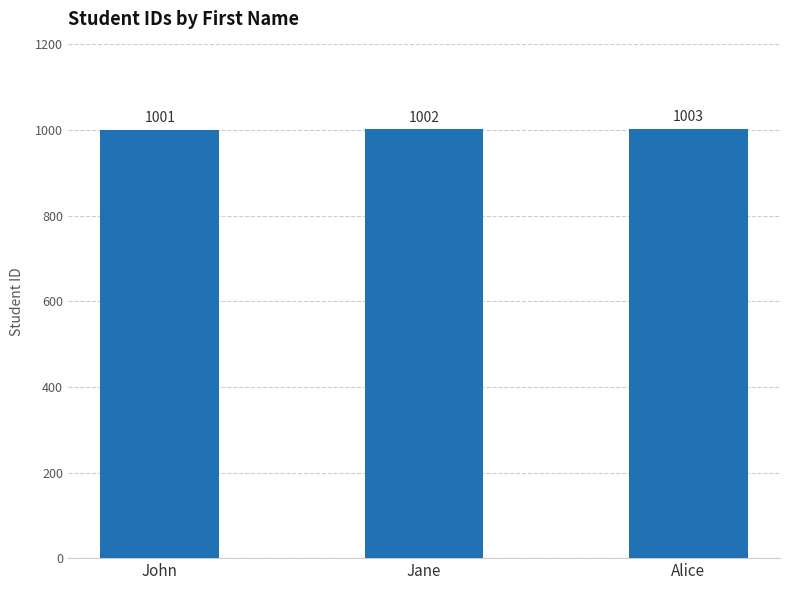

The chart shows a value of 1001 at John. True or false?

True